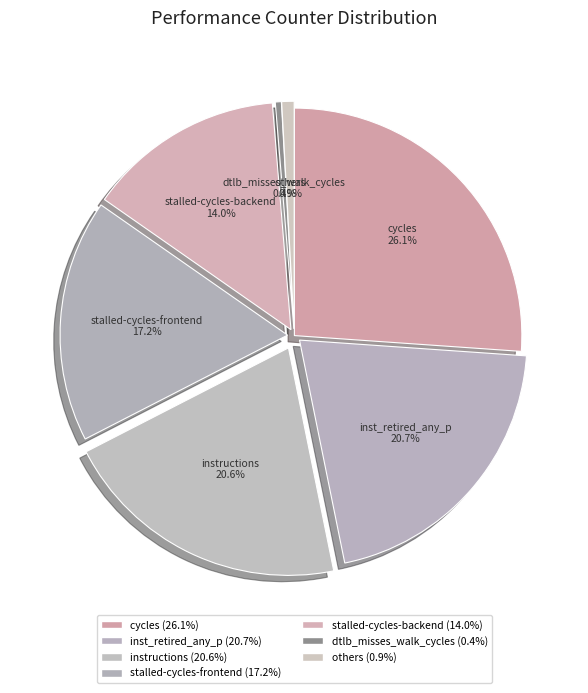

Between others and inst_retired_any_p, which is larger?

inst_retired_any_p